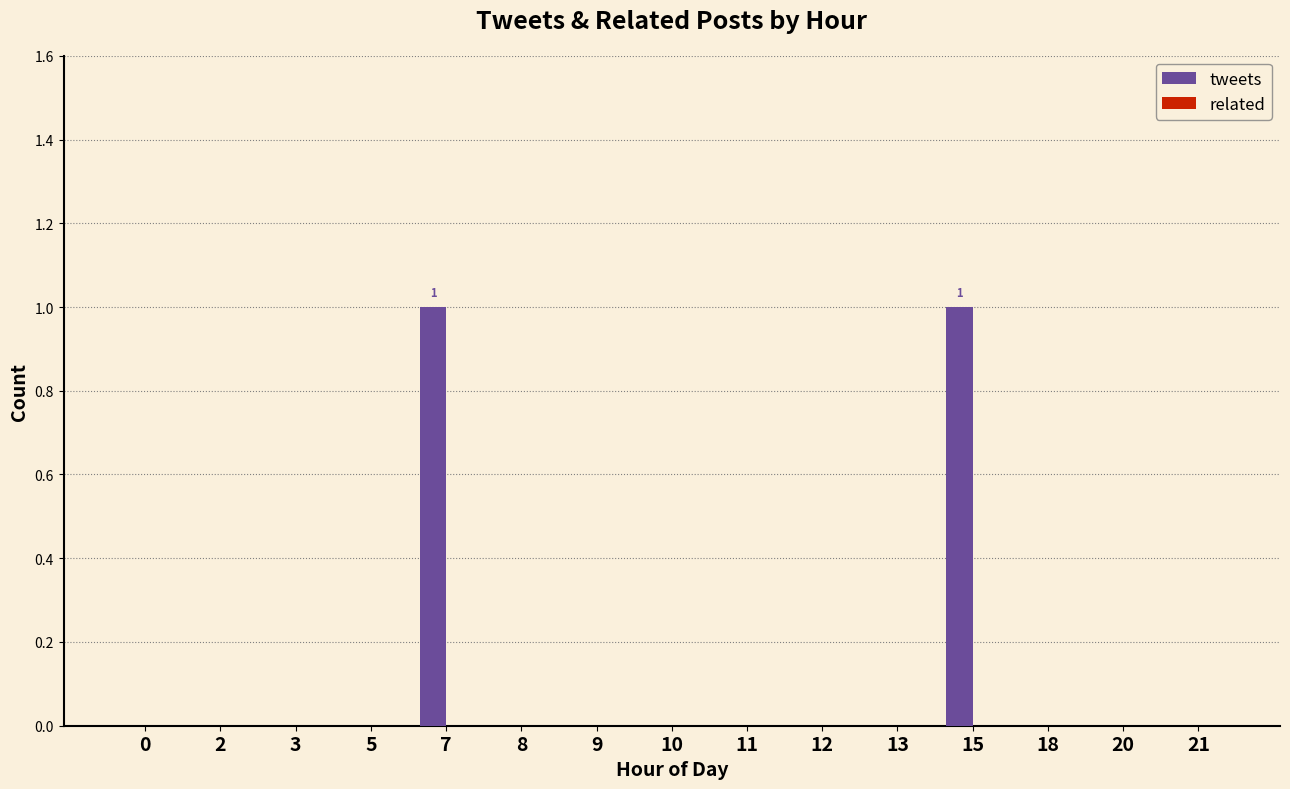

What is the change in value from 8 to 15?

+1